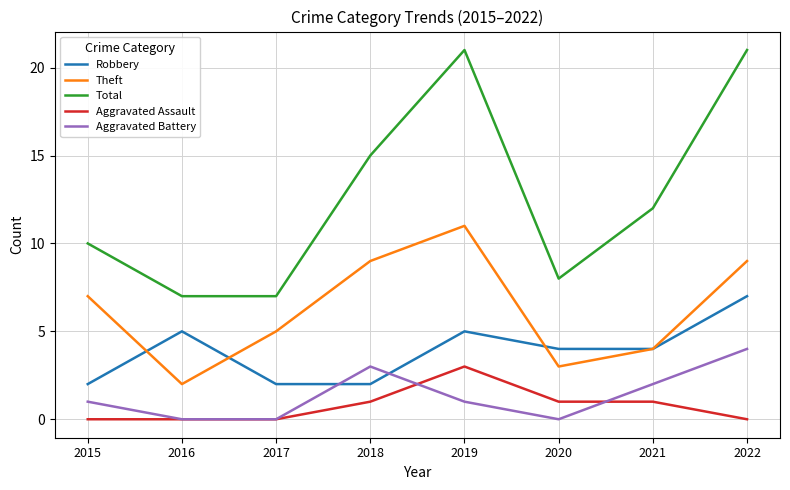

Is the value of Aggravated Assault at 2021 greater than the value of Aggravated Battery at 2018?

No